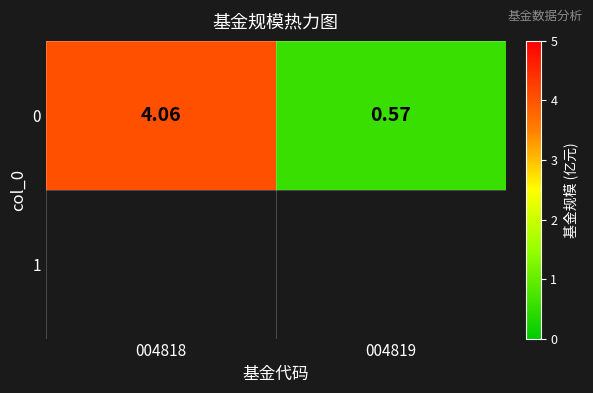

Which category has the lowest value across all series?

004819